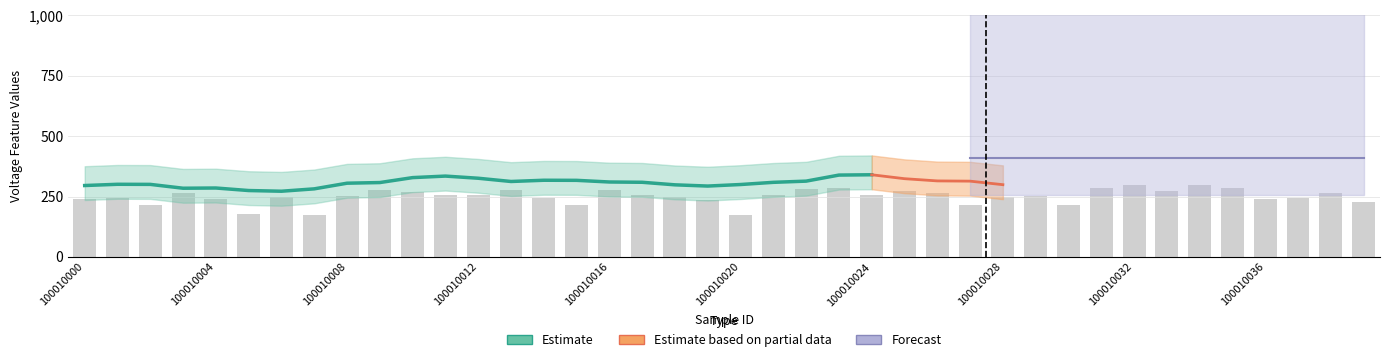

What is the sum of the values at 100010014 and 100010004?

480.4